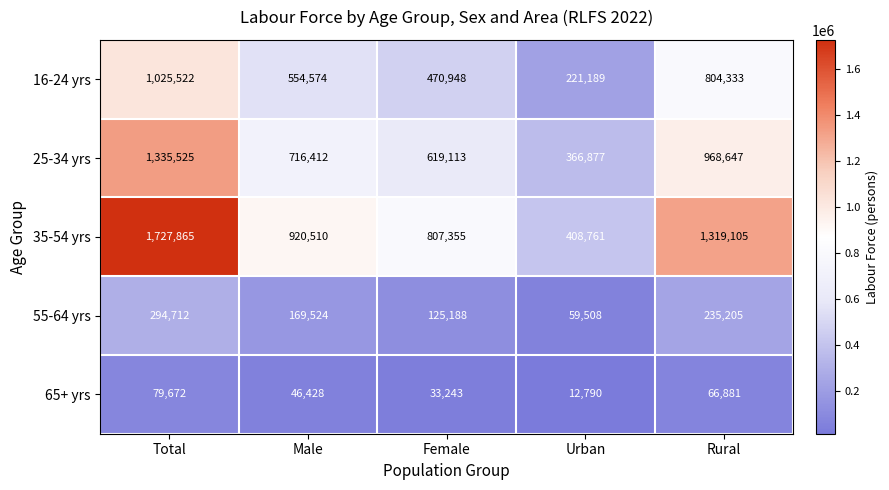

What is the difference between the 55-64 yrs values at Female and Rural?

110017